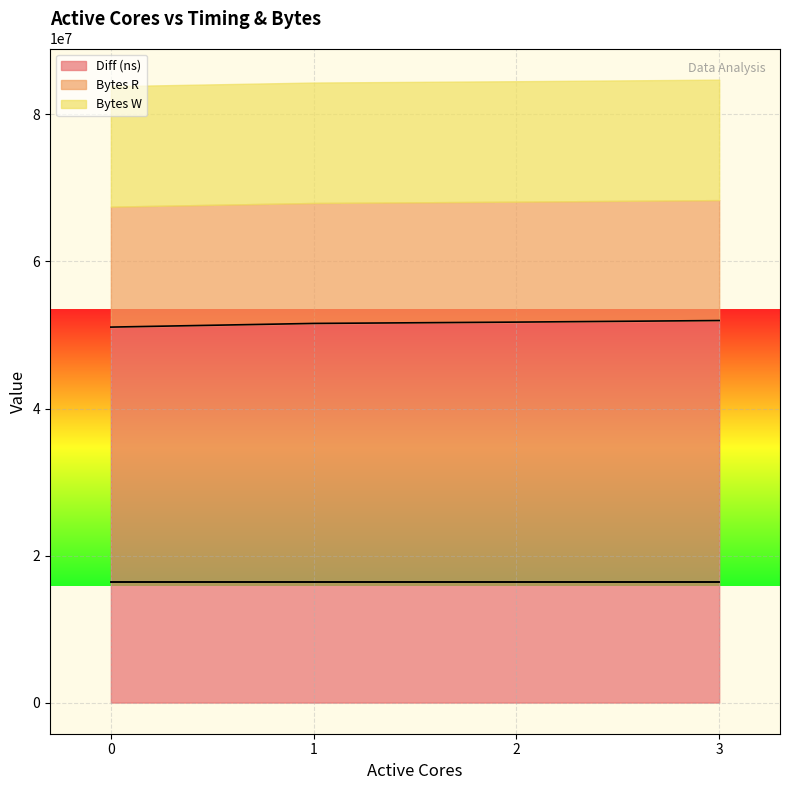

Rank the categories by Diff (ns) value from lowest to highest.

0, 1, 2, 3